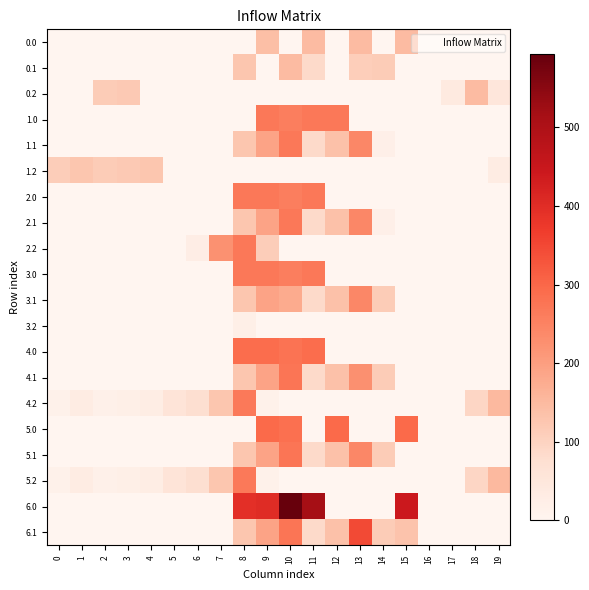

Rank the series by their maximum value, from lowest to highest.

3.2, 1.2, 0.0, 0.1, 0.2, 3.1, 4.2, 5.2, 1.0, 1.1, 2.0, 2.1, 2.2, 3.0, 4.1, 5.1, 4.0, 5.0, 6.1, 6.0